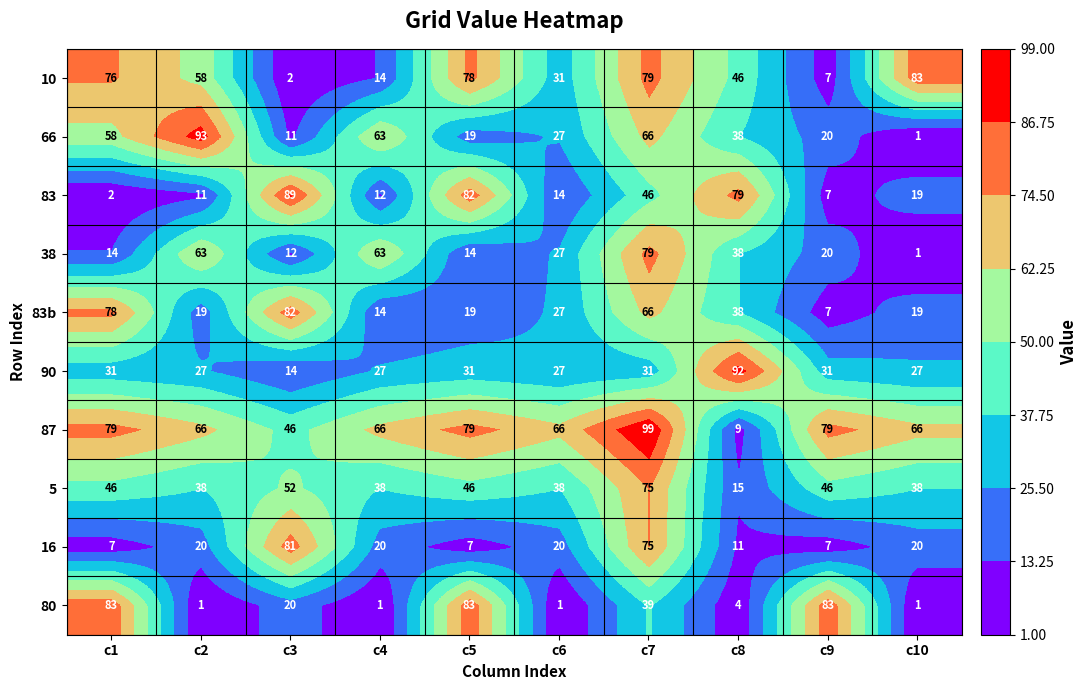

Rank the categories by 83 value from highest to lowest.

c3, c5, c8, c7, c10, c6, c4, c2, c9, c1